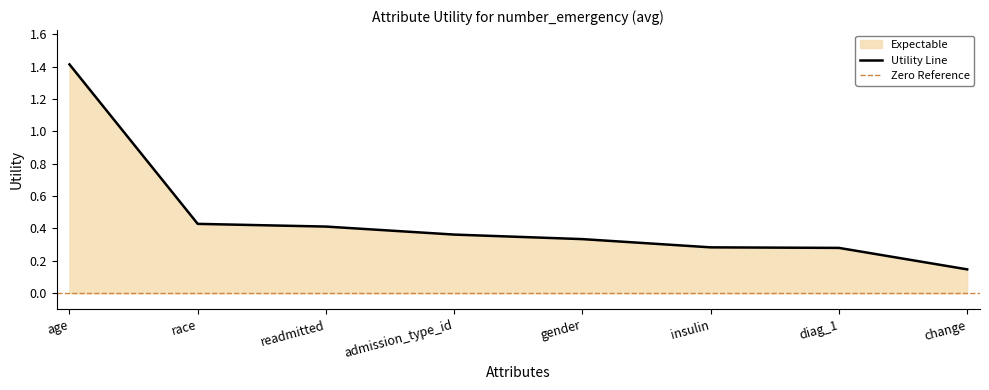

What position from the left is age?

1